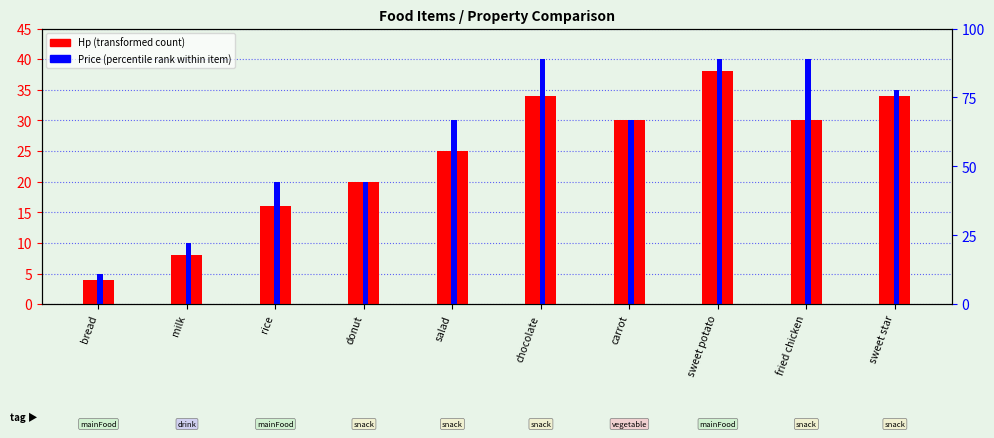

Reading left to right, list all the values displayed in this chart.

Hp (transformed count): bread=4	milk=8	rice=16	donut=20	salad=25	chocolate=34	carrot=30	sweet potato=38	fried chicken=30	sweet star=34
Price (percentile rank within item): bread=5	milk=10	rice=20	donut=20	salad=30	chocolate=40	carrot=30	sweet potato=40	fried chicken=40	sweet star=35